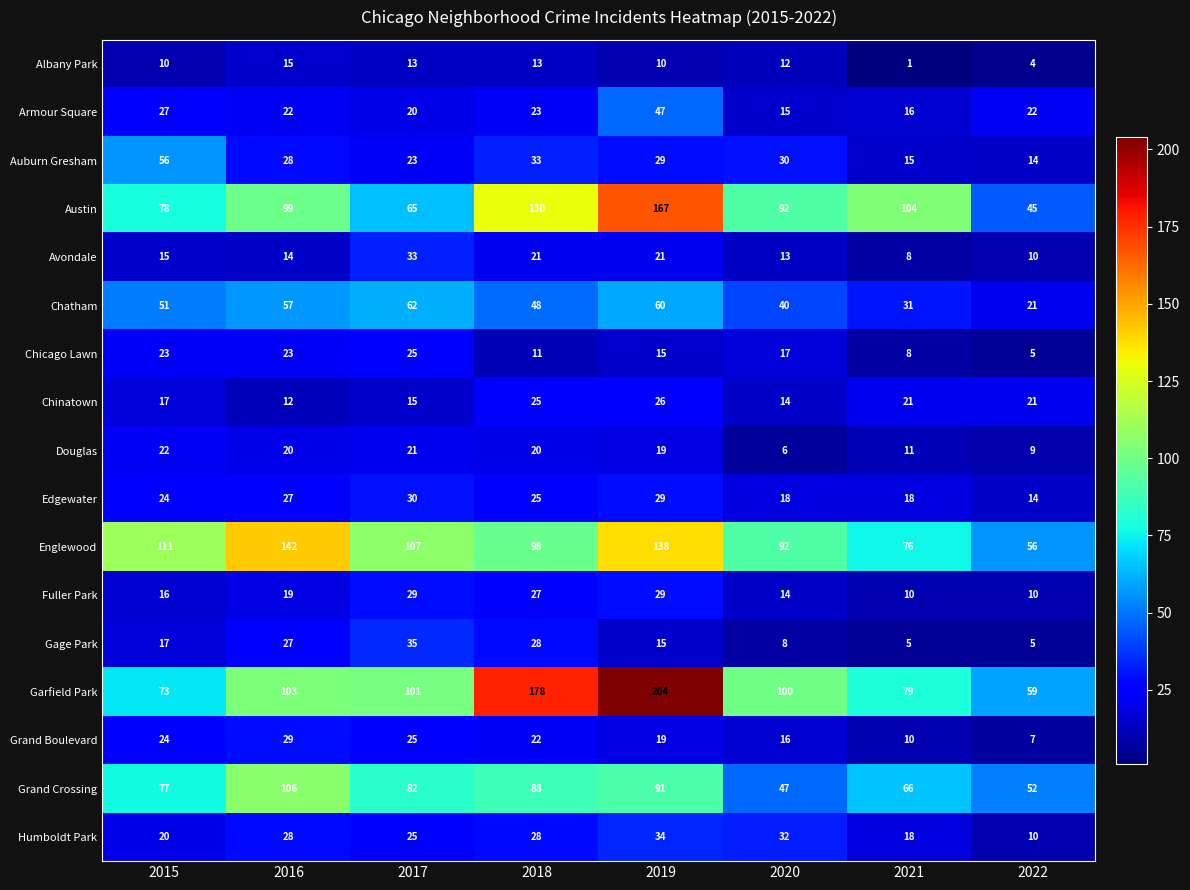

What value does the Edgewater series have at 2018?

25